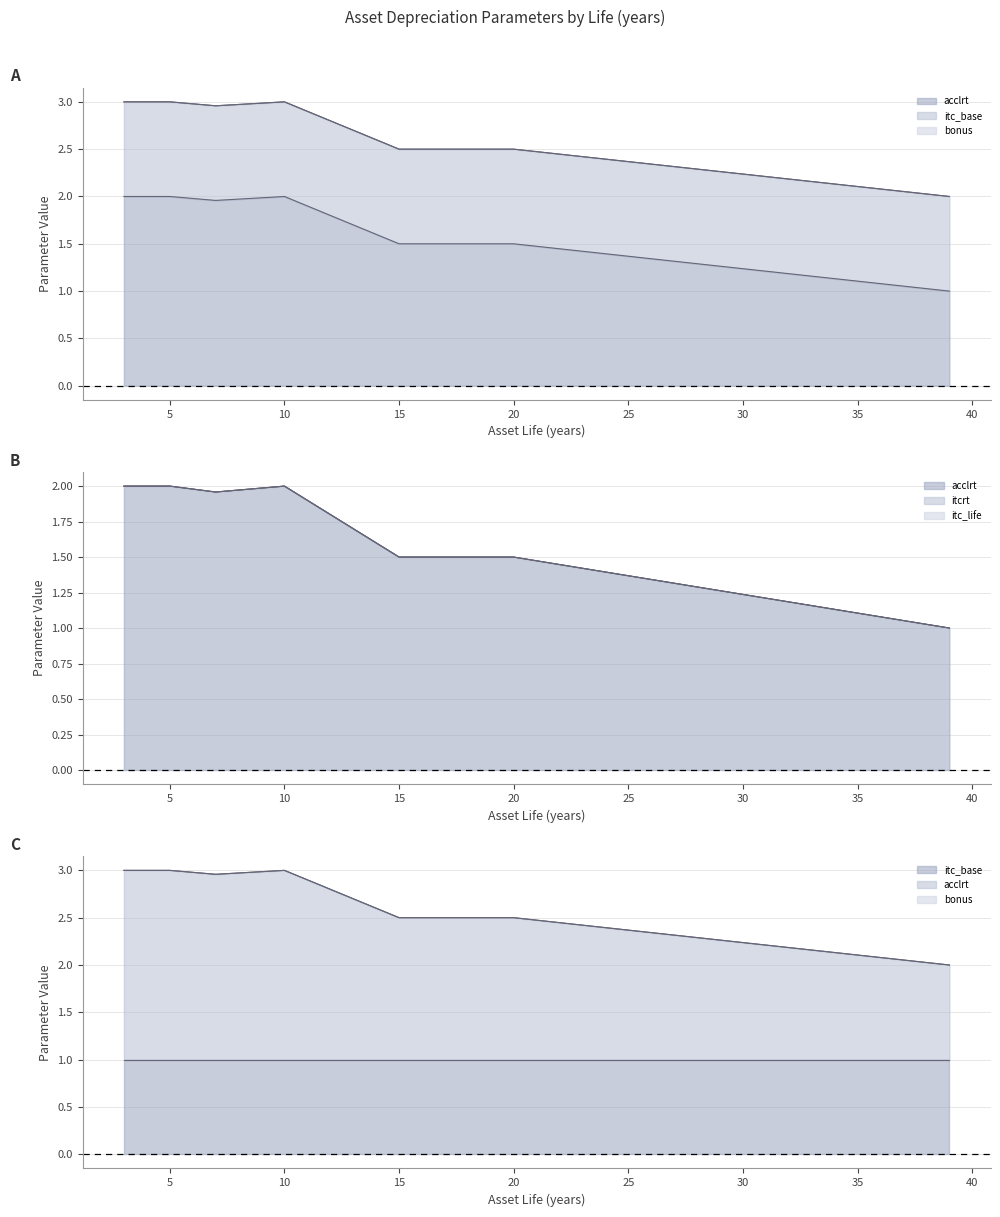

At which category does the chart reach its peak across all series?

3